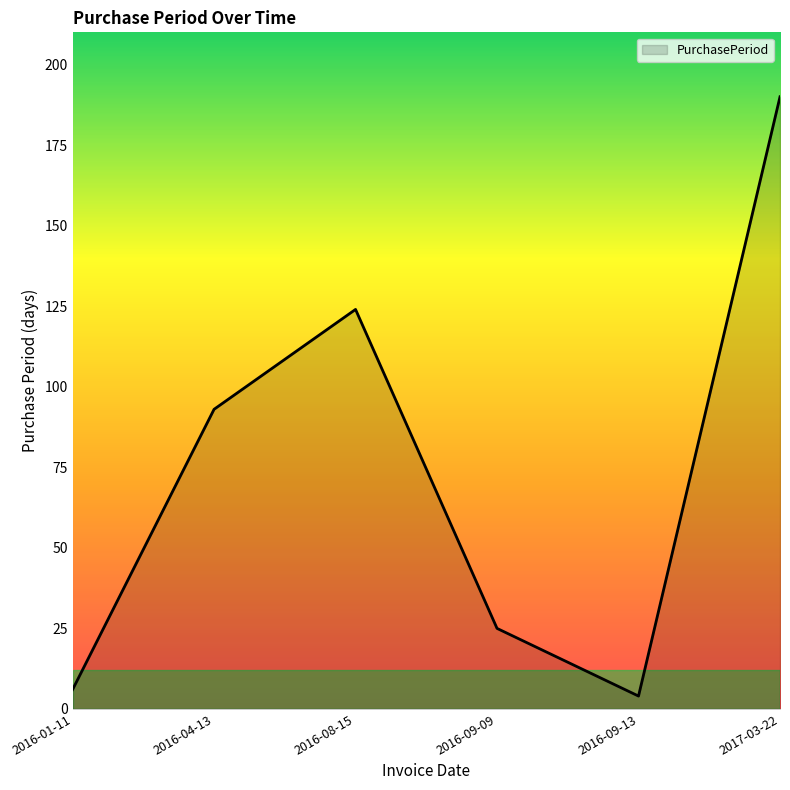

Is it true that the value at 2016-08-15 is 204?

False